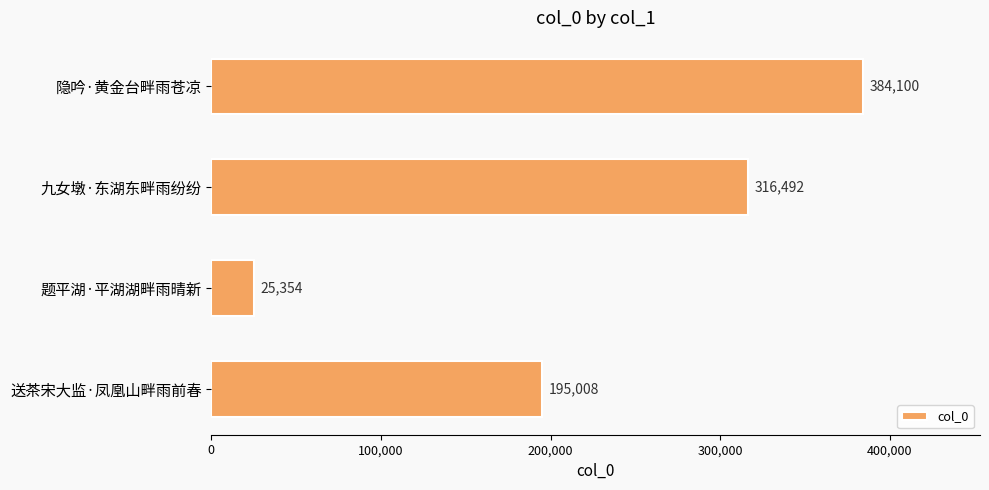

What is the label of the 4th bar from the bottom?

隐吟·黄金台畔雨苍凉